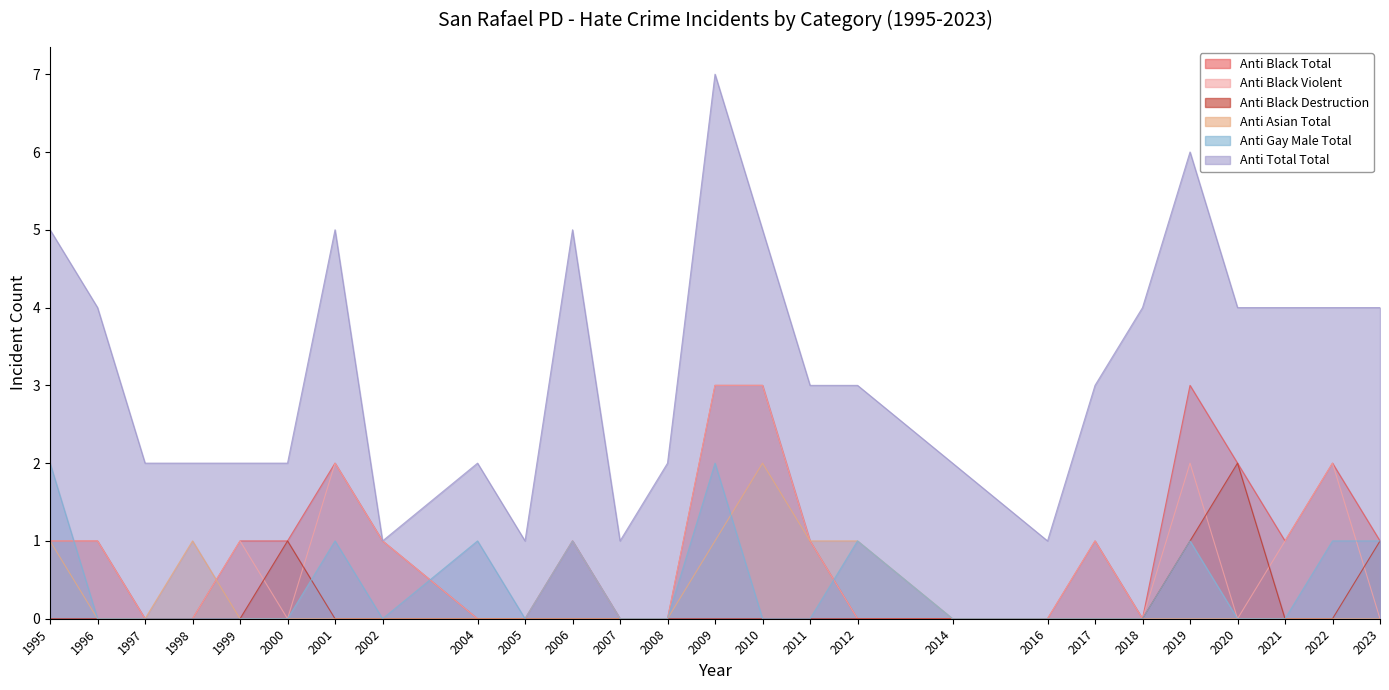

What is the difference between the maximum and second lowest values in the anti_gay_male_total series?

2